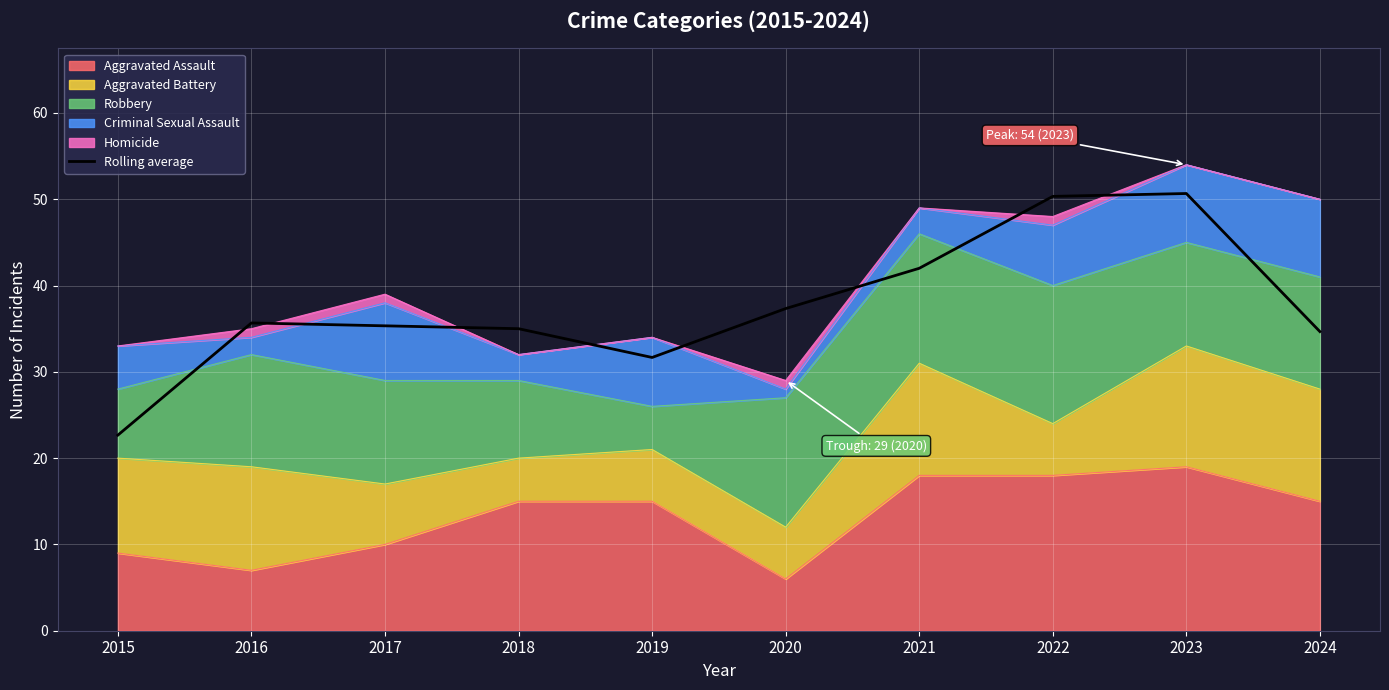

What is the approximate value at 2023?

50.7